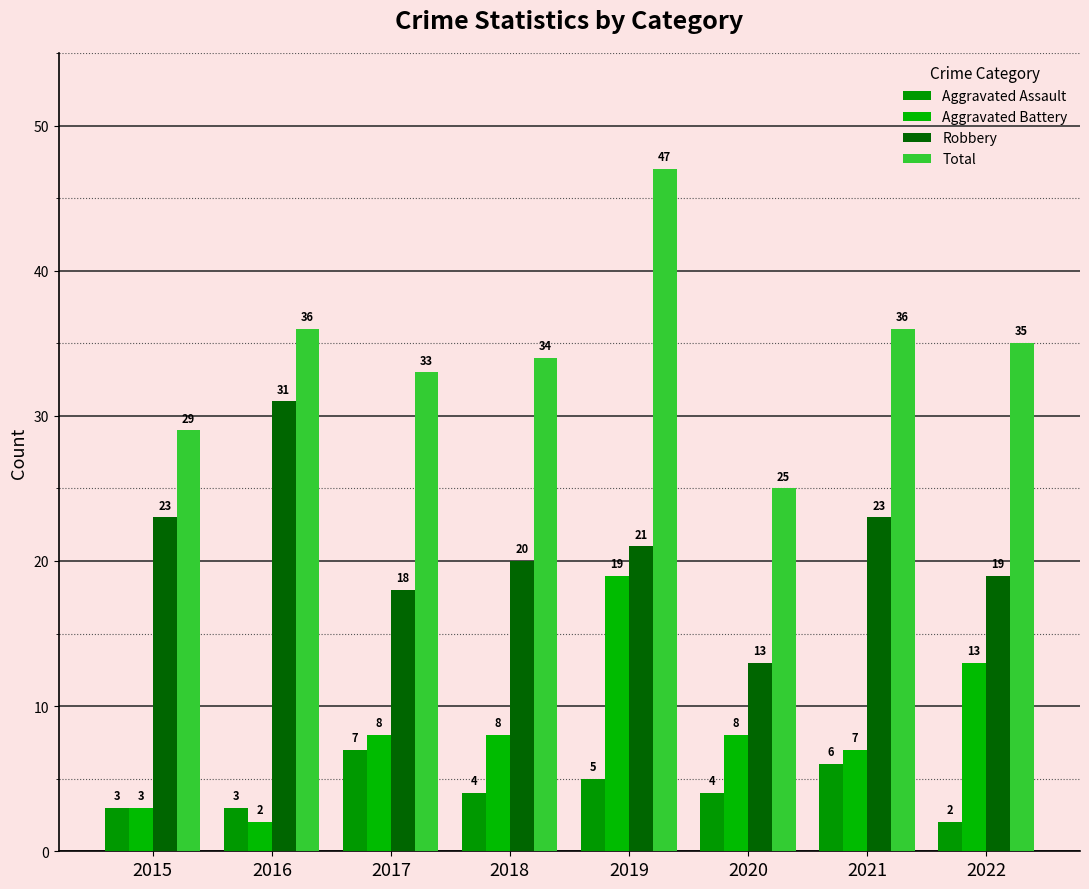

Reading left to right, extract all data points from this chart.

Aggravated Assault: 2015=3	2016=3	2017=7	2018=4	2019=5	2020=4	2021=6	2022=2
Aggravated Battery: 2015=3	2016=2	2017=8	2018=8	2019=19	2020=8	2021=7	2022=13
Robbery: 2015=23	2016=31	2017=18	2018=20	2019=21	2020=13	2021=23	2022=19
Total: 2015=29	2016=36	2017=33	2018=34	2019=47	2020=25	2021=36	2022=35